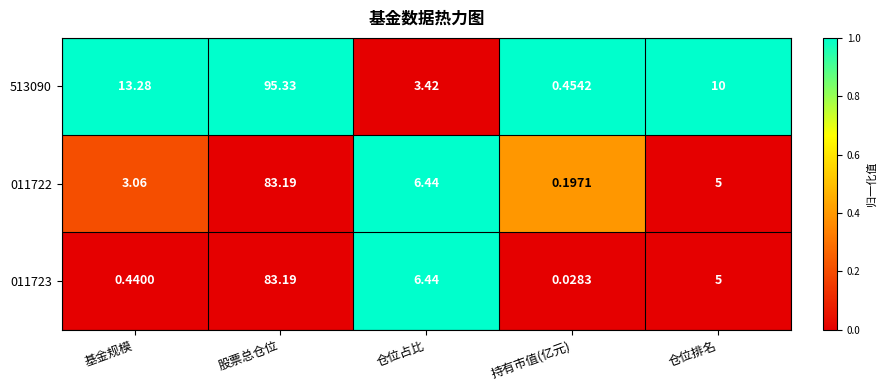

At which label does 011723 reach its peak?

股票总仓位